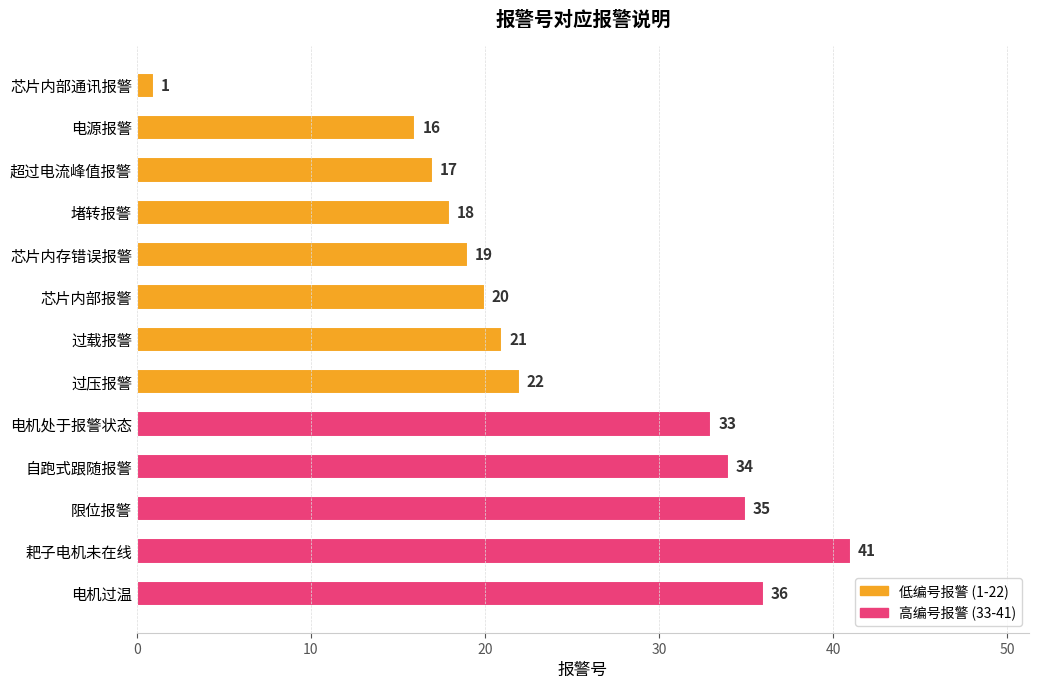

Rank the categories by value from highest to lowest.

耙子电机未在线, 电机过温, 限位报警, 自跑式跟随报警, 电机处于报警状态, 过压报警, 过载报警, 芯片内部报警, 芯片内存错误报警, 堵转报警, 超过电流峰值报警, 电源报警, 芯片内部通讯报警